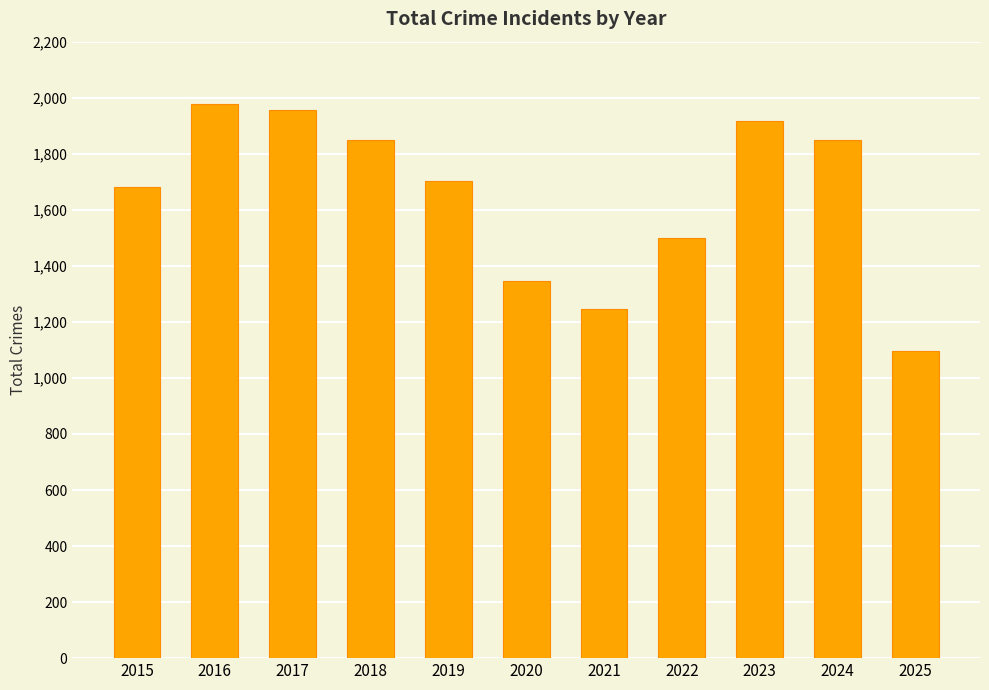

What is the difference between the values at 2015 and 2021?

437